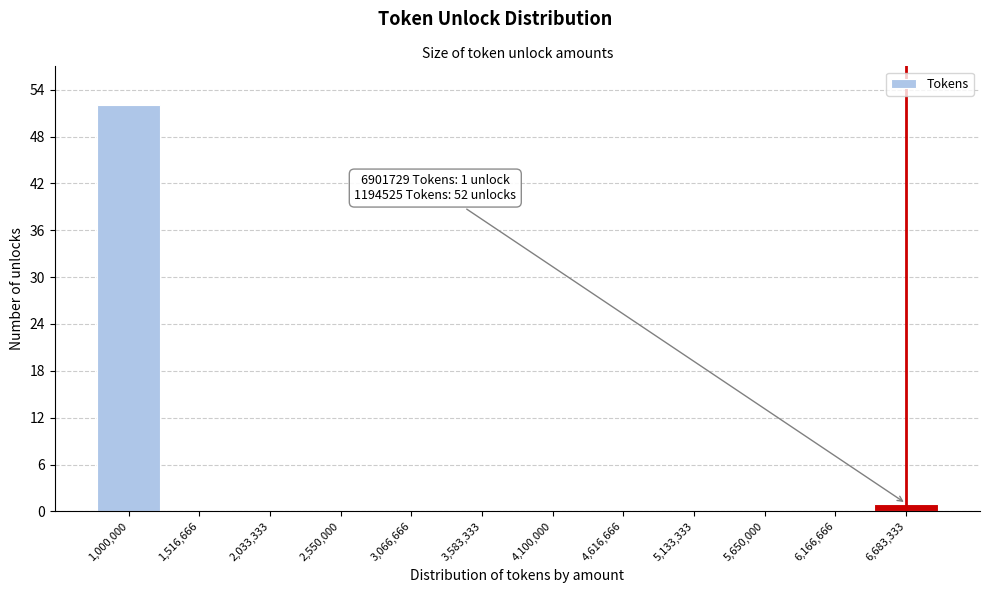

Reading left to right, transcribe all the data shown in this chart.

1,000,000=52	1,516,666=0	2,033,333=0	2,550,000=0	3,066,666=0	3,583,333=0	4,100,000=0	4,616,666=0	5,133,333=0	5,650,000=0	6,166,666=0	6,683,333=1